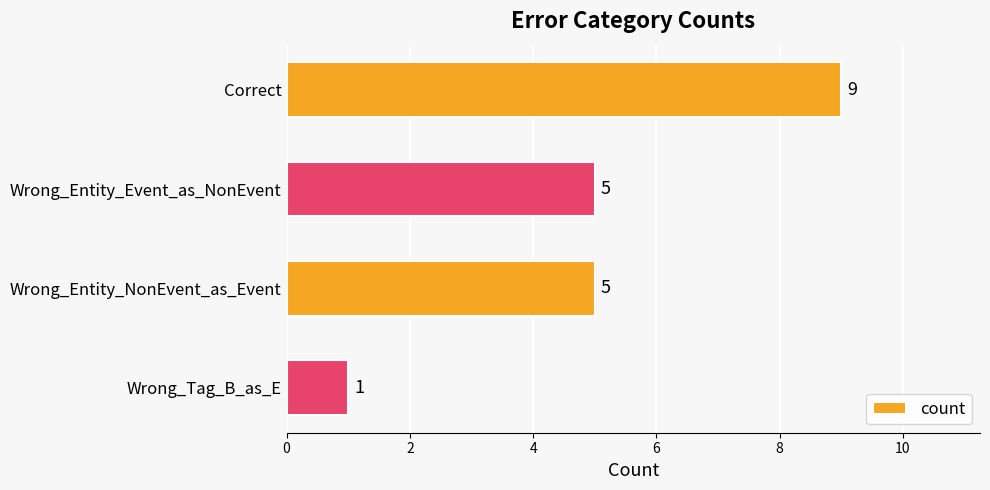

Are the bars horizontal?

Yes